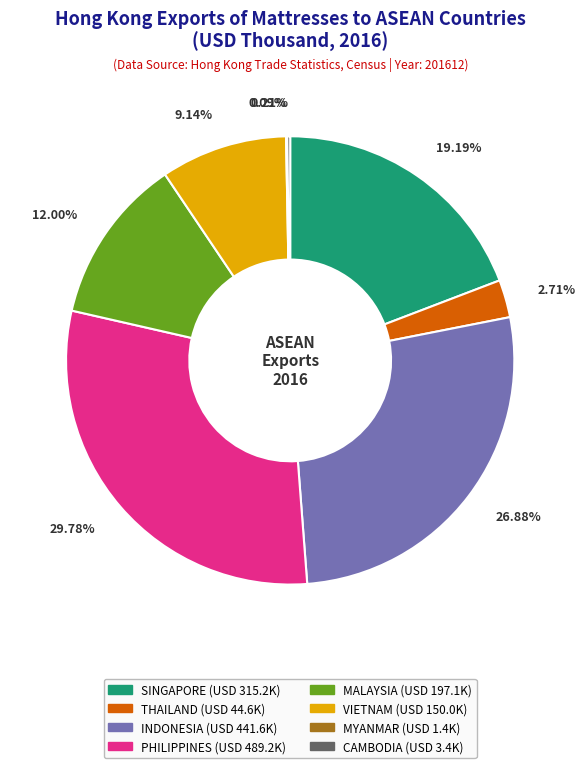

Is the sum of THAILAND and SINGAPORE greater than half?

No